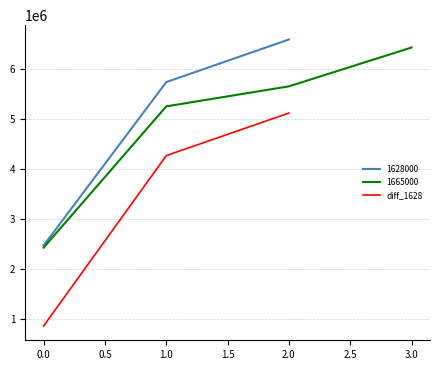

How many values are below 4267000?

1